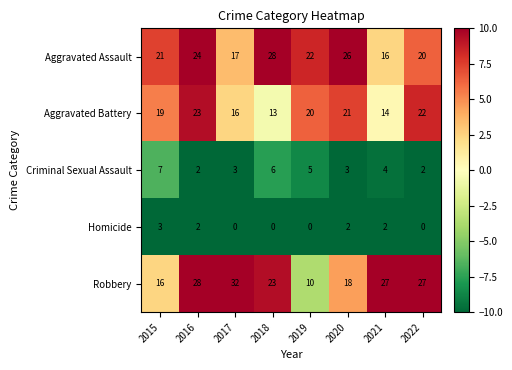

How many data points does each series have?

8